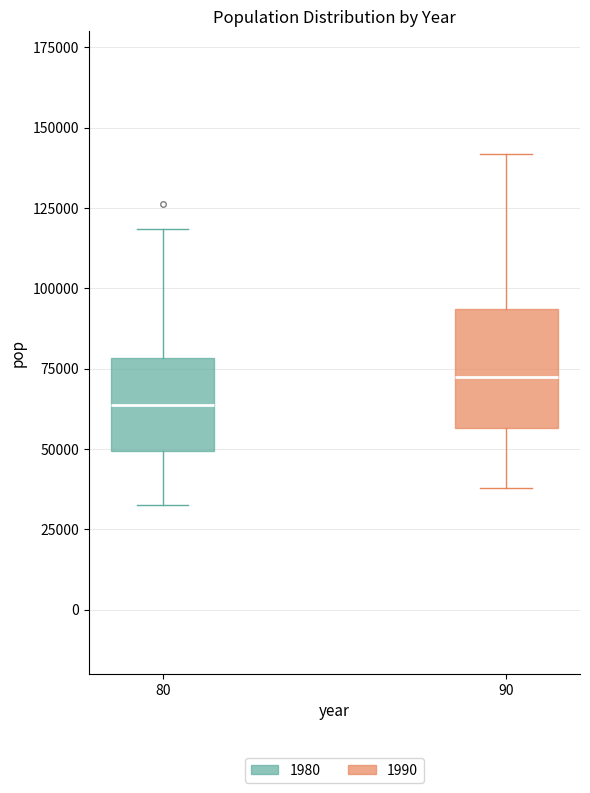

Where is the upper edge of the box at x = 80 on the y-axis? The values are not printed on the chart, so give them approximately, as read against the axis.

80000